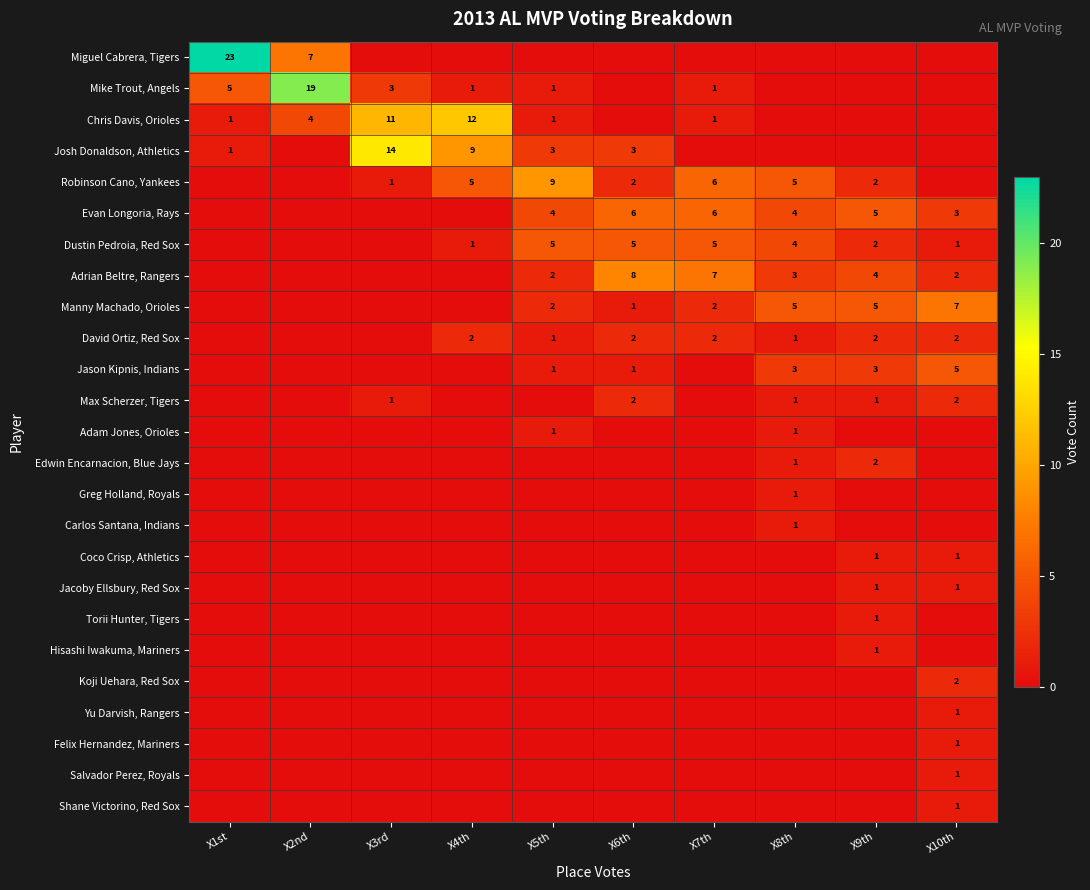

At how many categories does at least one series exceed 14?

2